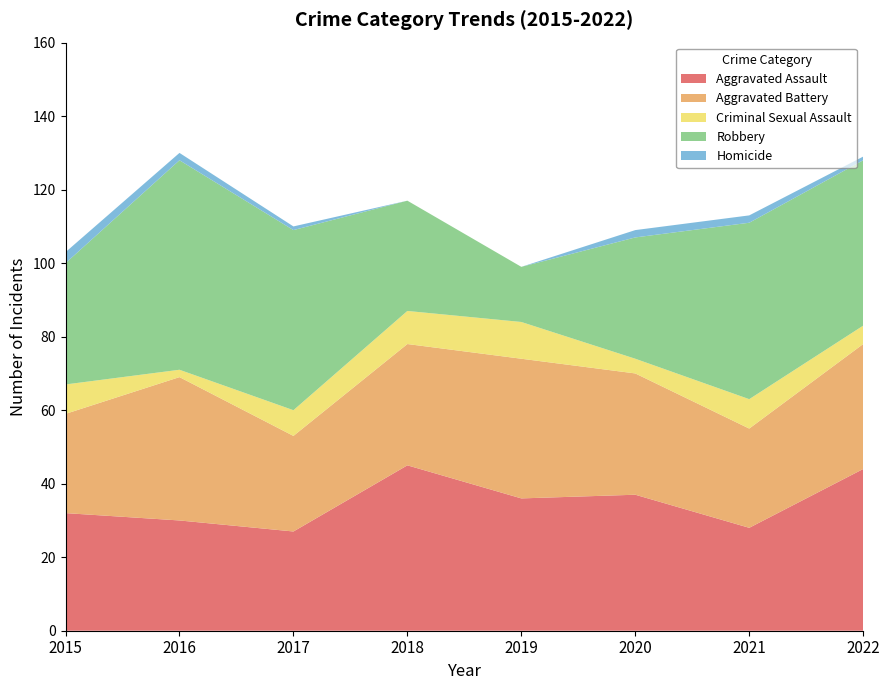

Reading left to right, list all the values displayed in this chart.

Aggravated Assault: 2015=32	2016=30	2017=27	2018=45	2019=36	2020=37	2021=28	2022=44
Aggravated Battery: 2015=27	2016=39	2017=26	2018=33	2019=38	2020=33	2021=27	2022=34
Criminal Sexual Assault: 2015=8	2016=2	2017=7	2018=9	2019=10	2020=4	2021=8	2022=5
Robbery: 2015=33	2016=57	2017=49	2018=30	2019=15	2020=33	2021=48	2022=45
Homicide: 2015=3	2016=2	2017=1	2018=0	2019=0	2020=2	2021=2	2022=1